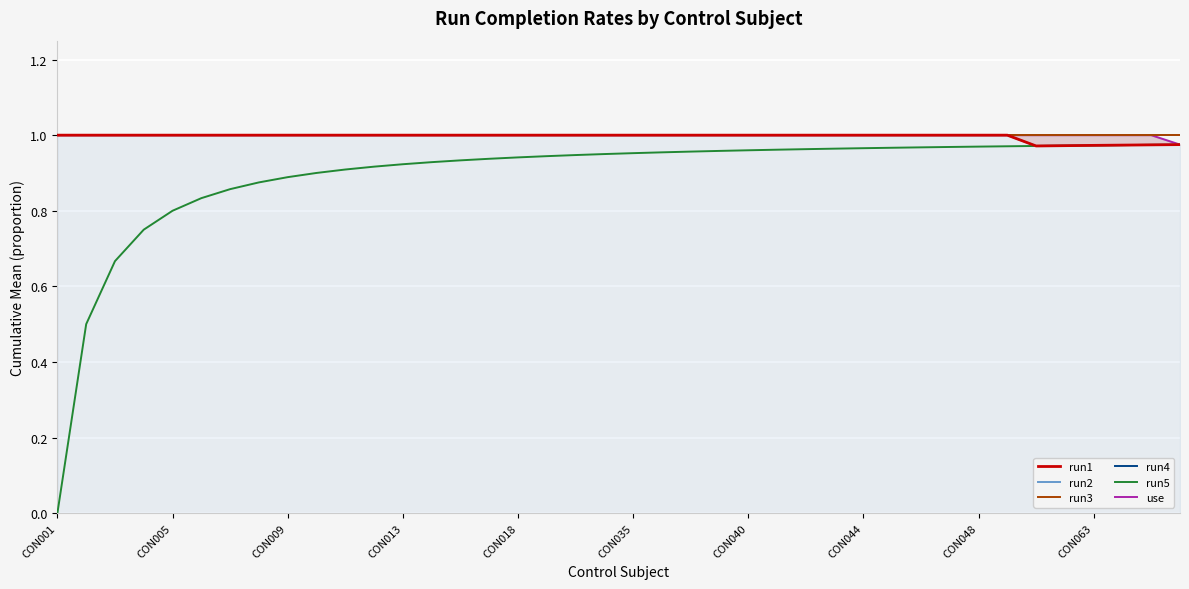

How many distinct data groups are displayed?

6